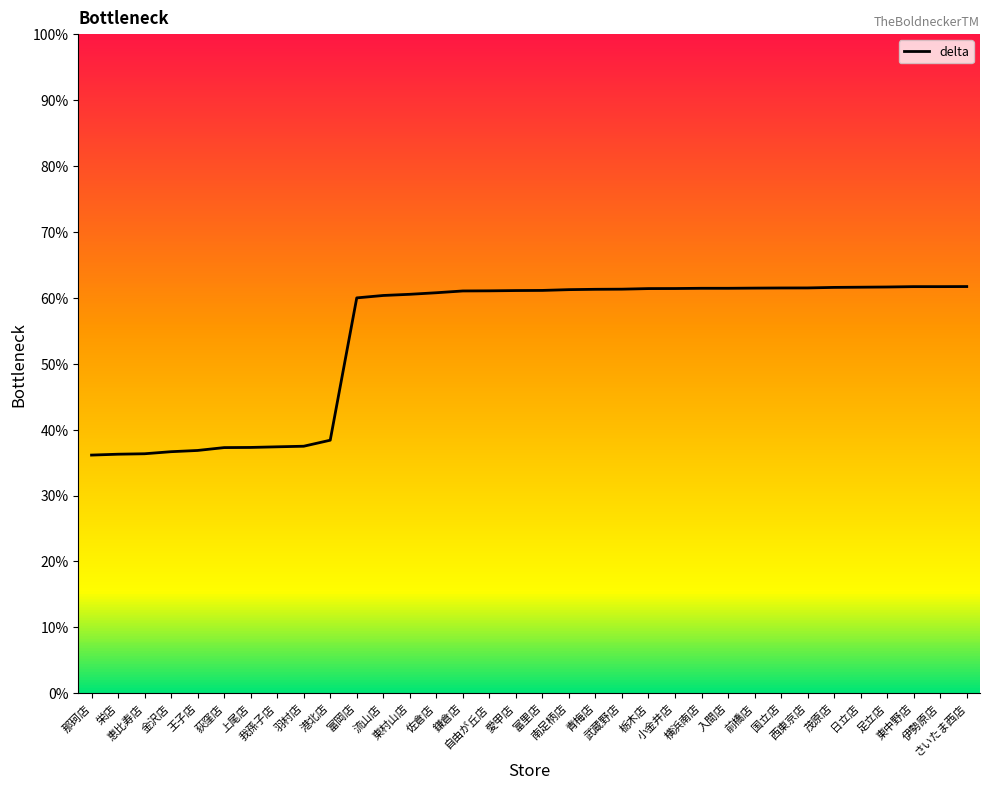

What is the difference between the maximum and minimum values?

25.6